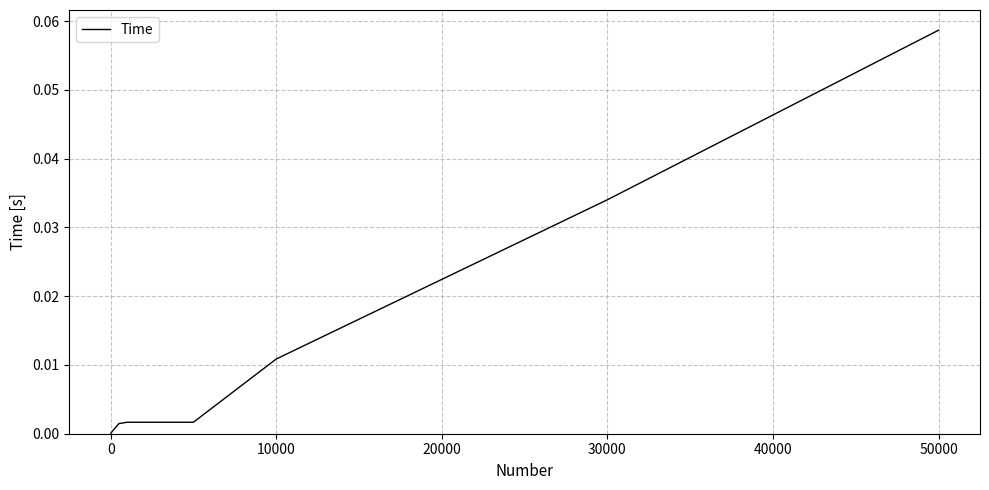

At which category does the chart reach its peak across all series?

50000